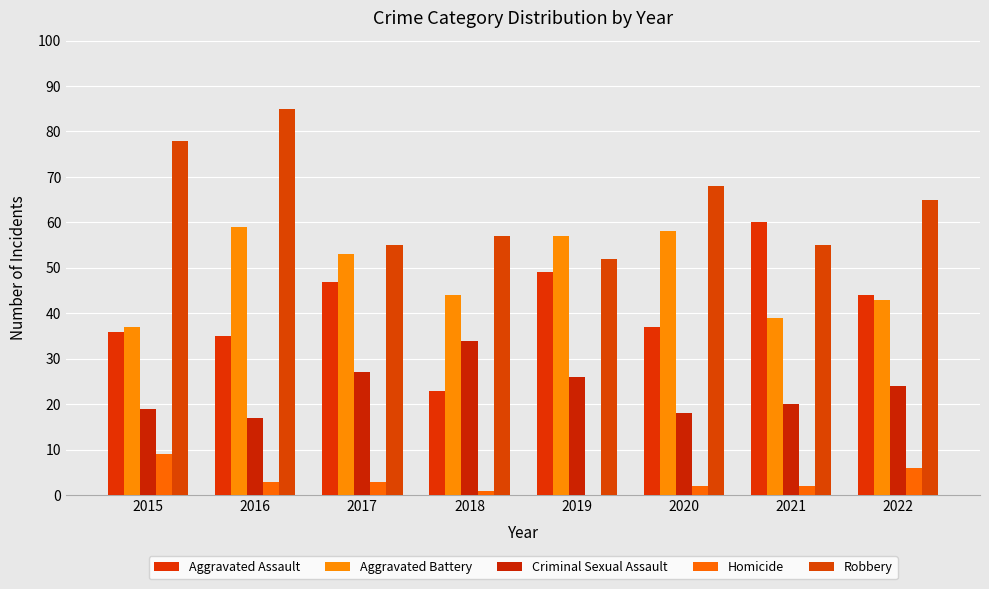

At which label is Aggravated Battery closest to 48?

2018